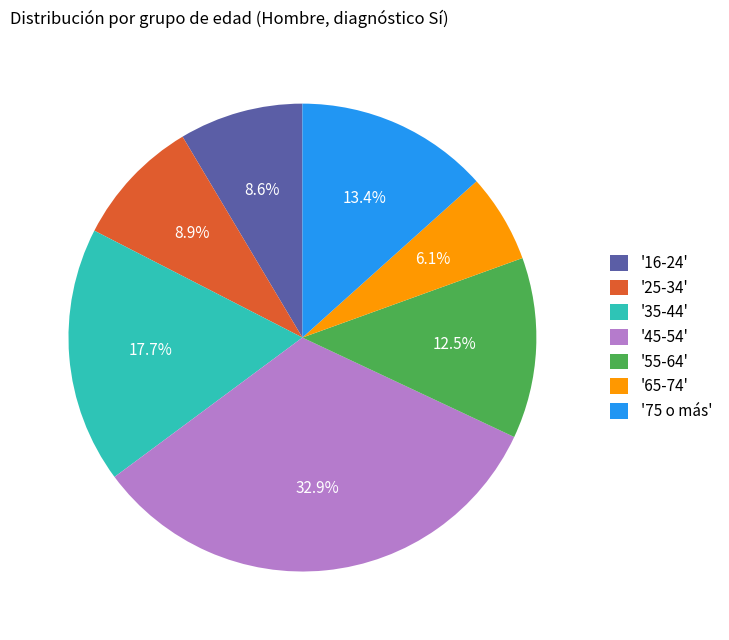

To the nearest percent, what is the average slice percentage?

14%